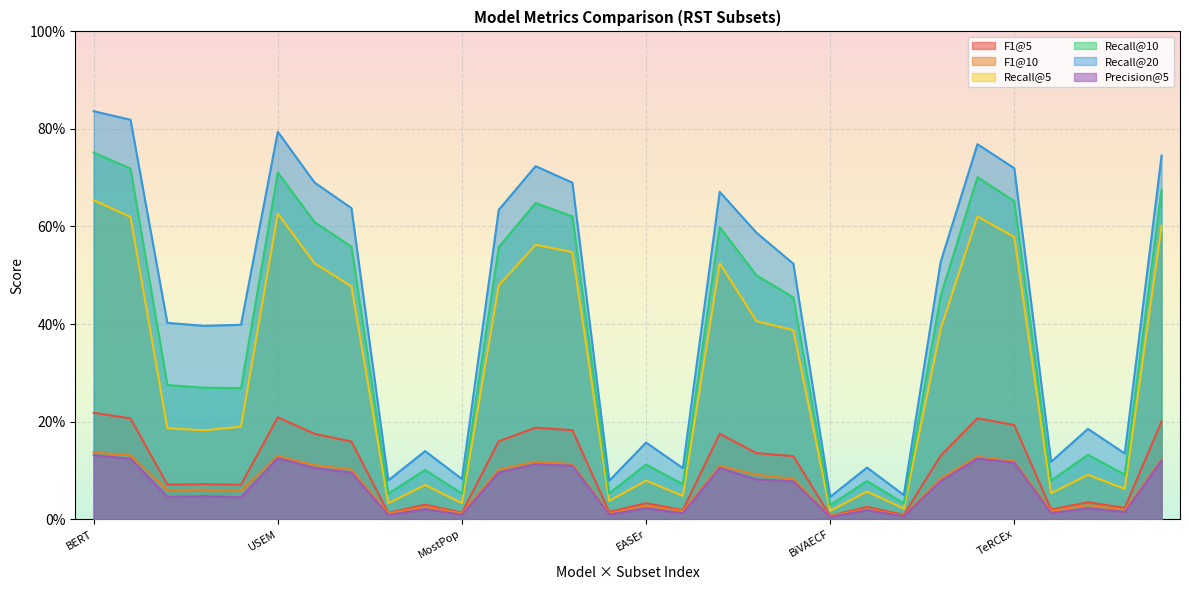

Which category has the lowest value in the F1@10 series?

BiVAECF